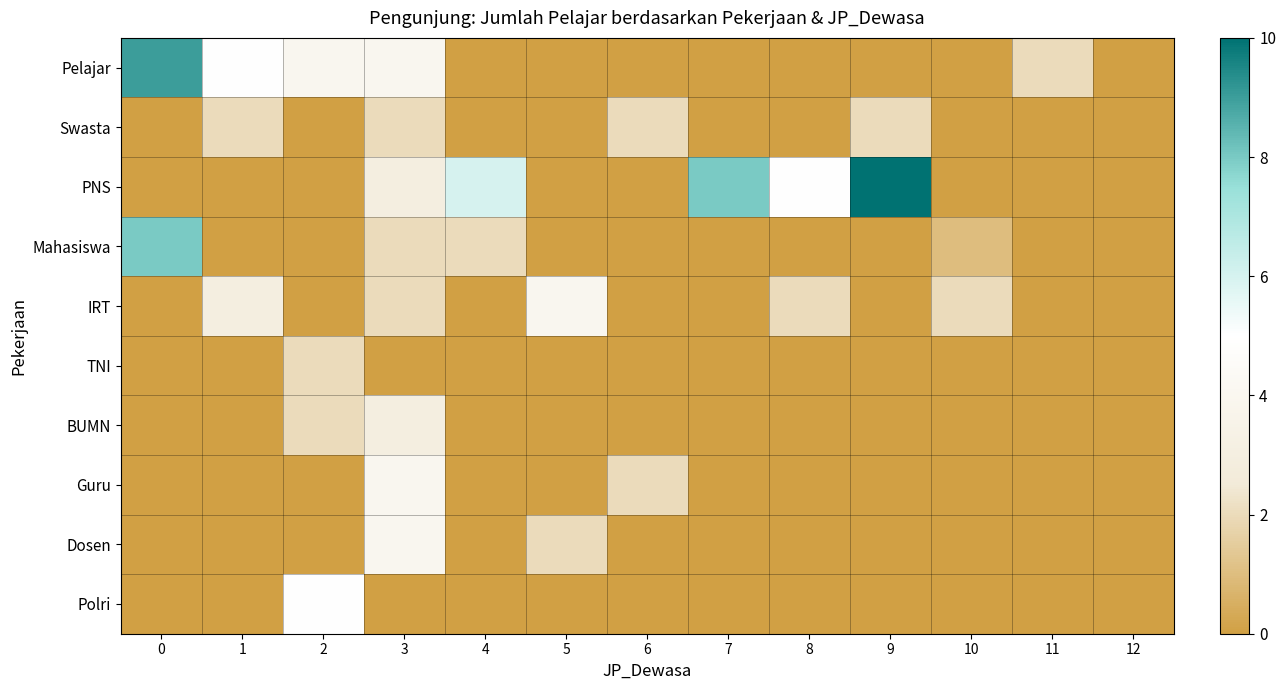

What is the difference between the highest and lowest values at 5?

4